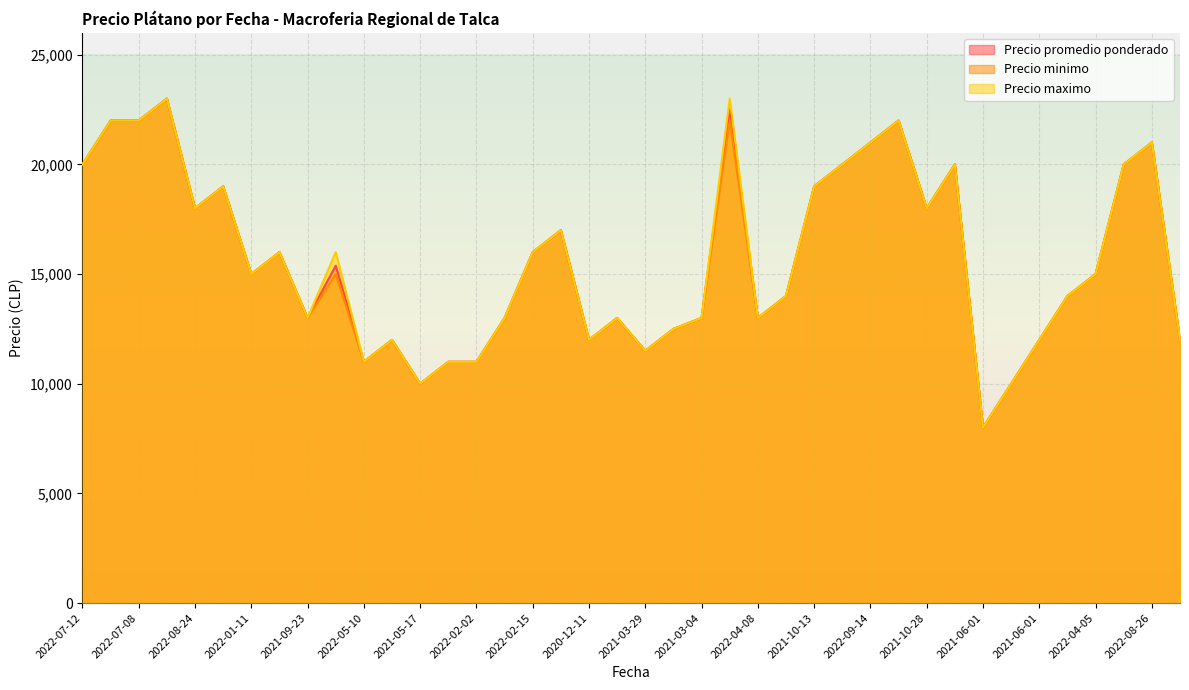

How many lines are shown in the chart?

3